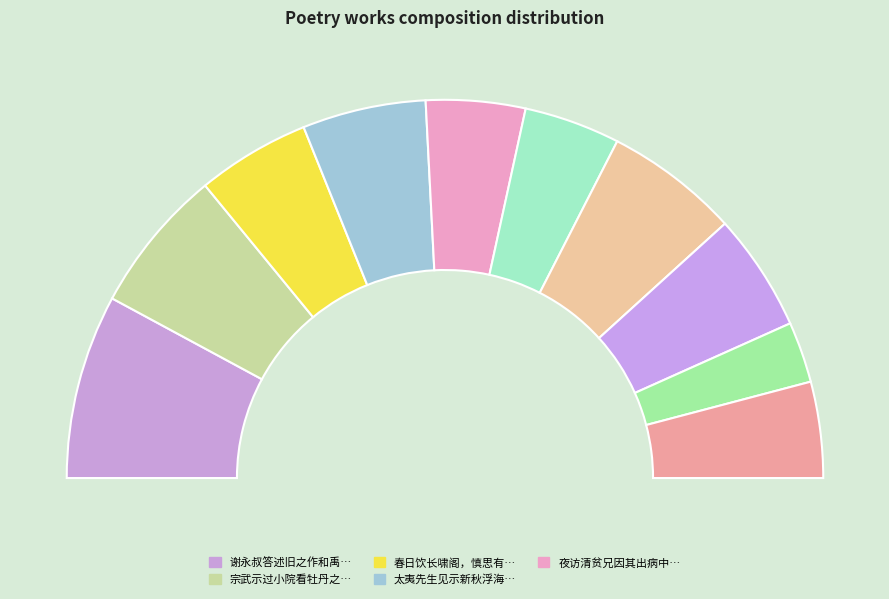

Is it true that 春日饮长啸阁，慎思有感时之作，和韵奉答 is 10% of the pie?

True